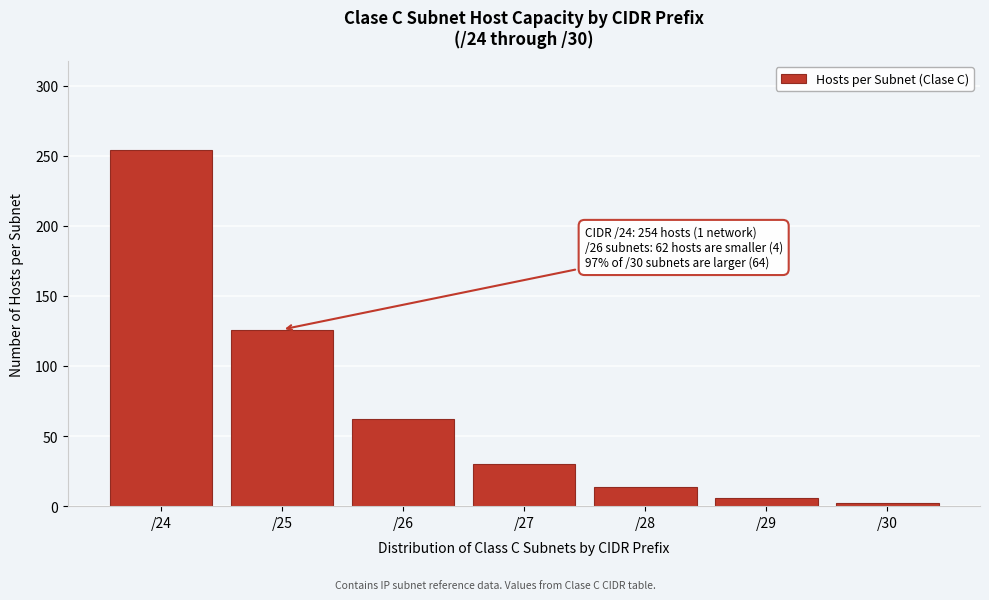

Reading left to right, transcribe all the data shown in this chart.

254	126	62	30	14	6	2